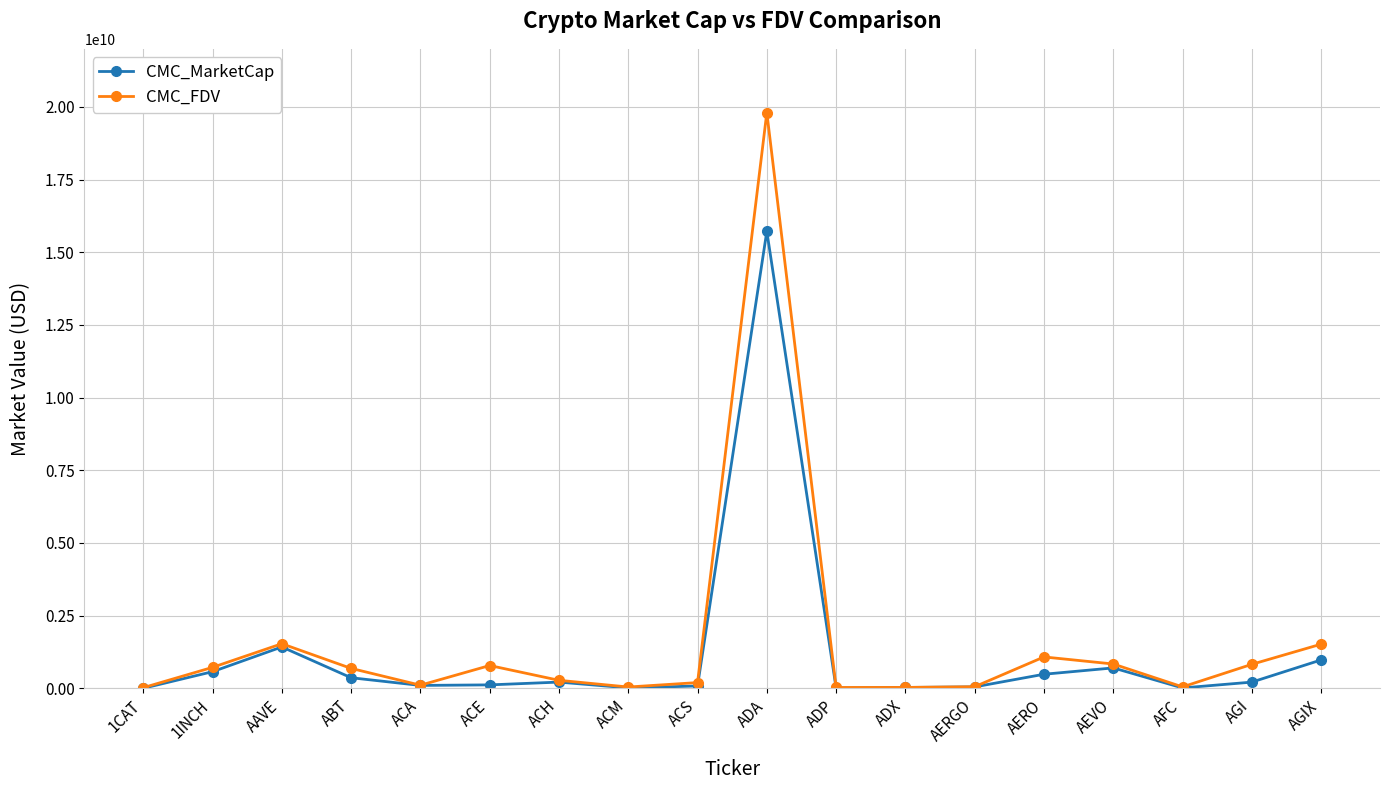

What is the total value across all series at AFC?

59567865.0